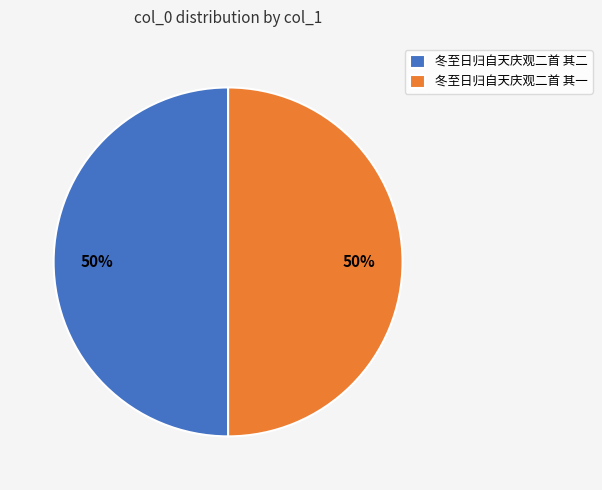

Approximately how many times larger is the value at 冬至日归自天庆观二首 其一 compared to 冬至日归自天庆观二首 其二?

1.0